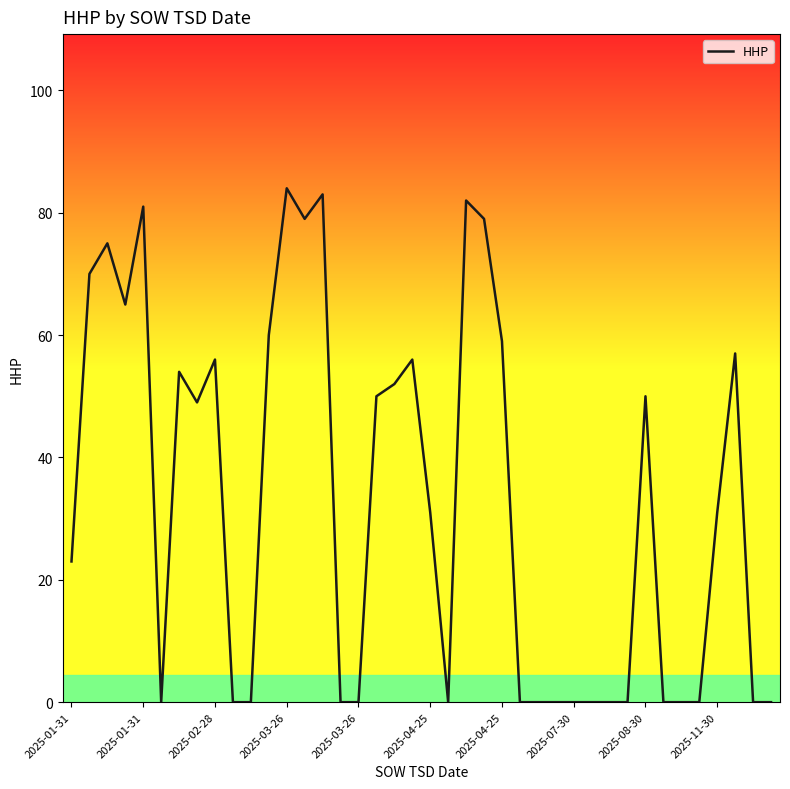

What is the greatest value displayed?

84